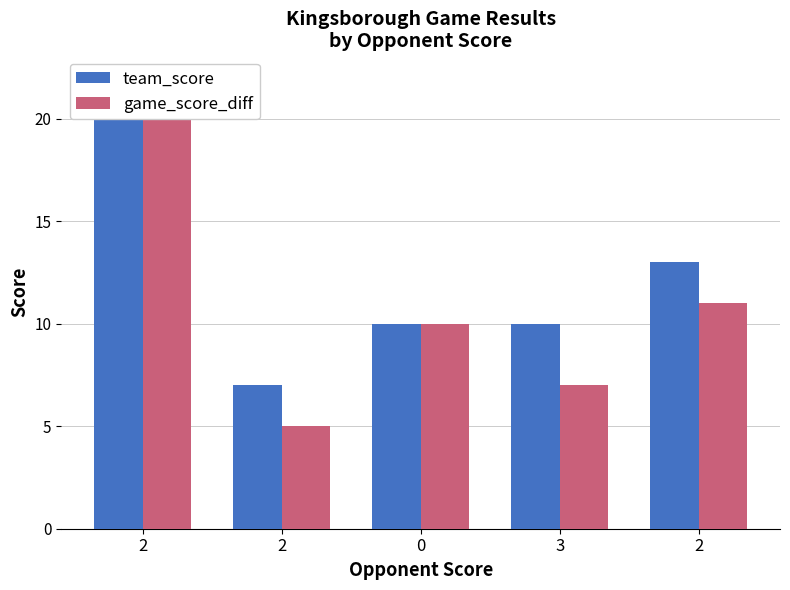

True or false: team_score has a value of 15 at 0.

False